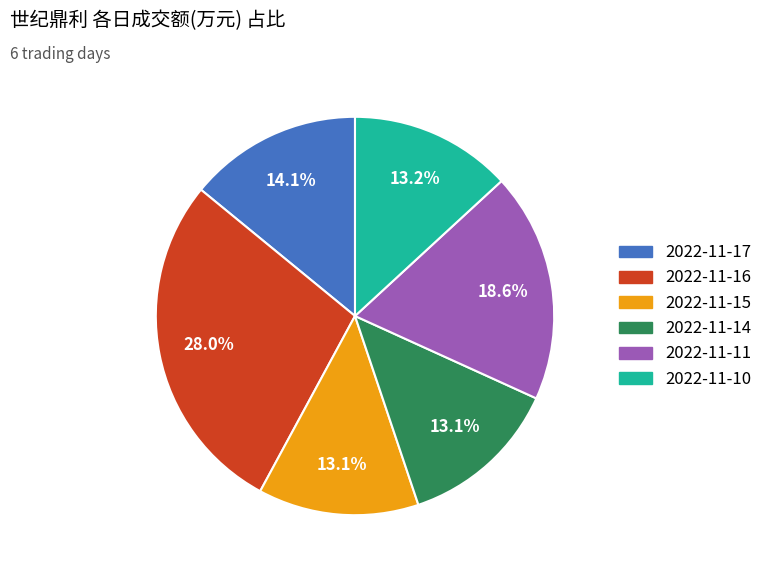

Does 2022-11-15 represent more than half of the total?

No